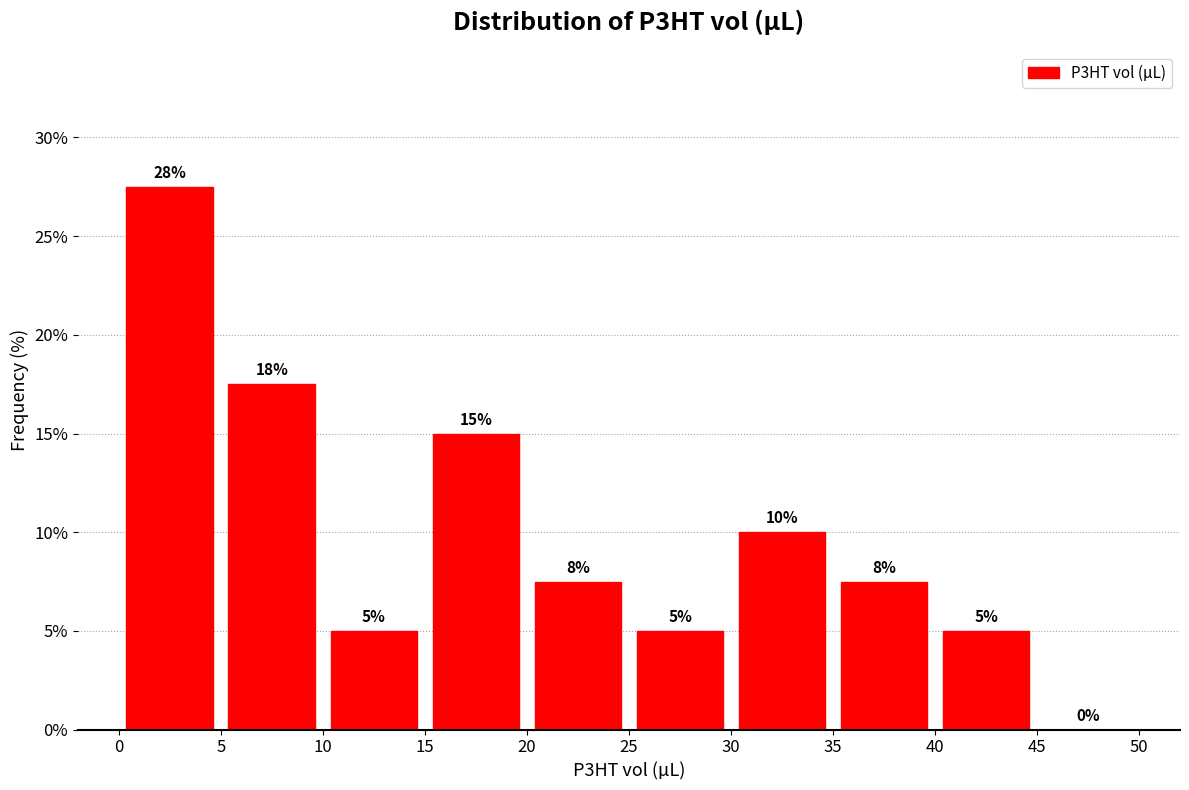

Over which range of the x-axis is the bar tallest?

0 to 5